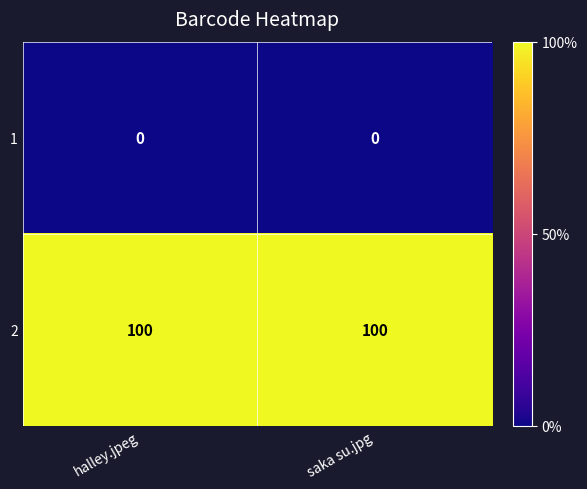

What is the difference between the highest and lowest values at halley.jpeg?

100